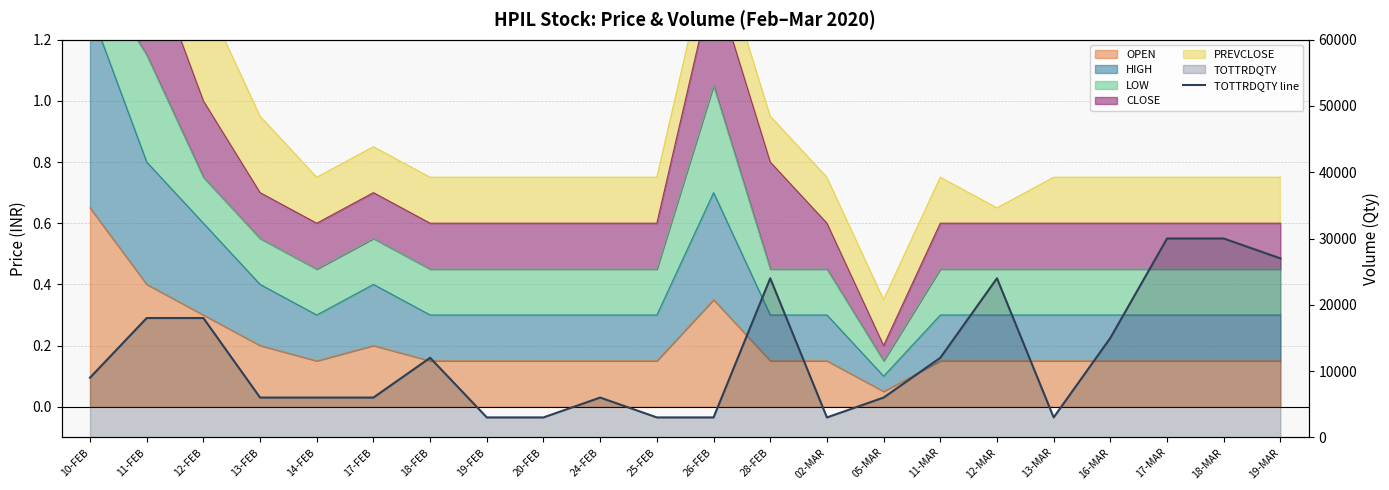

Where is the data nearest to the value 16500?

11-FEB